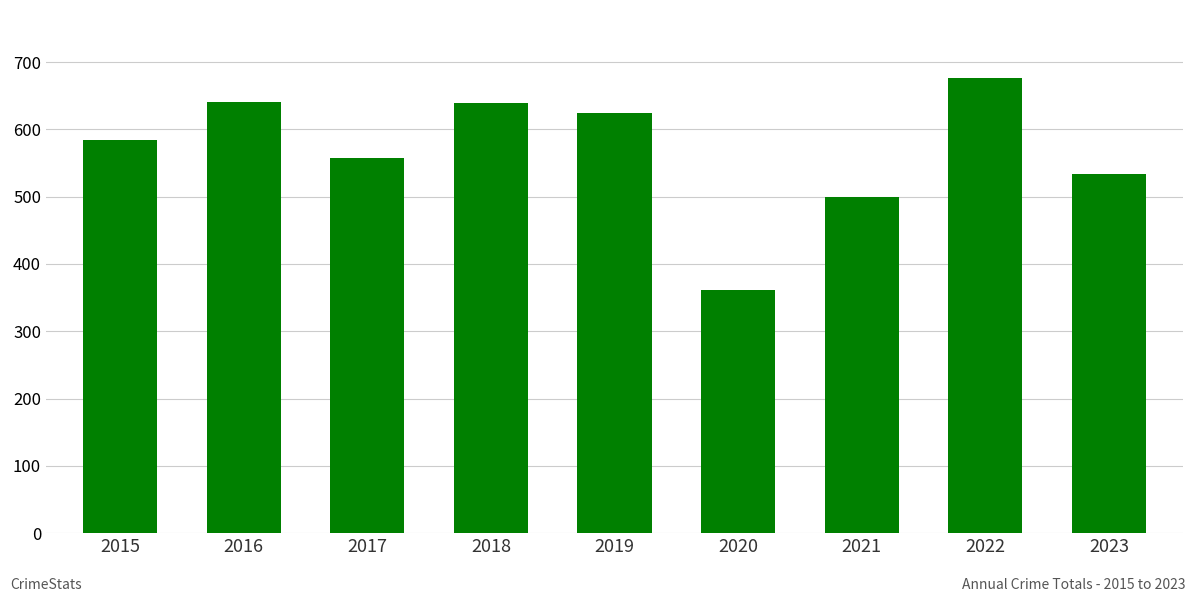

Where is the data nearest to the value 519?

2023